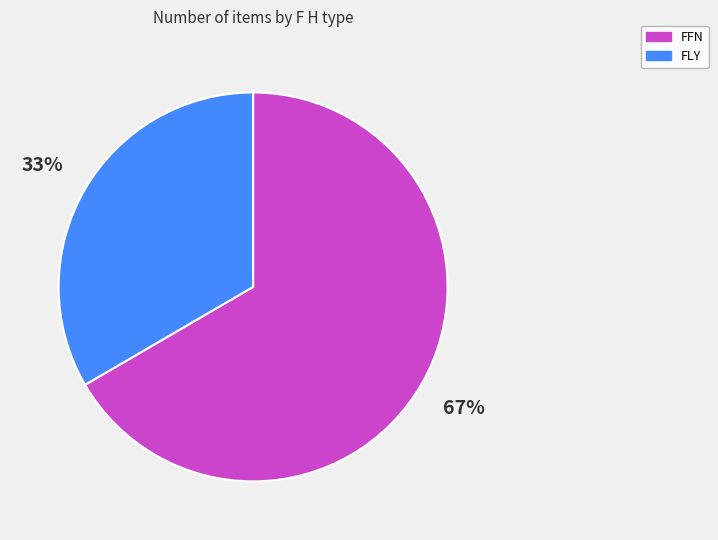

True or false: FLY accounts for 19% of the total.

False